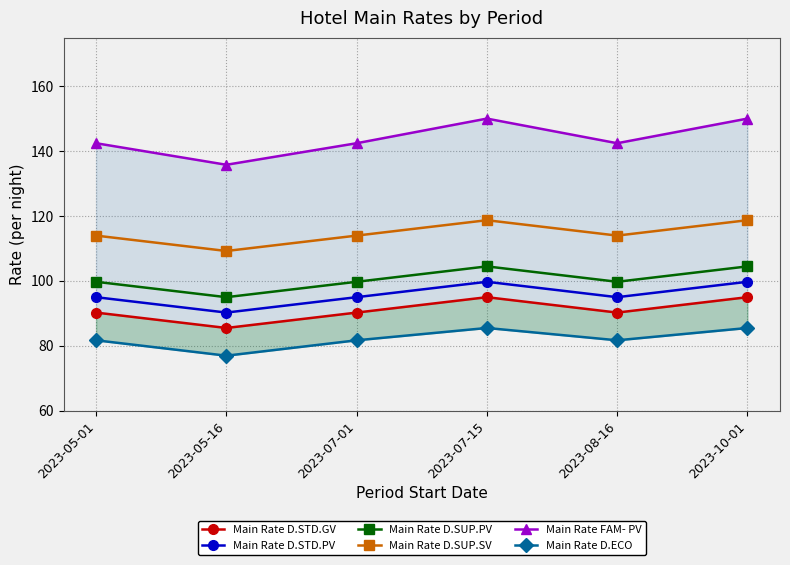

True or false: Main Rate D.STD.PV has more than 0 interior local peaks.

True